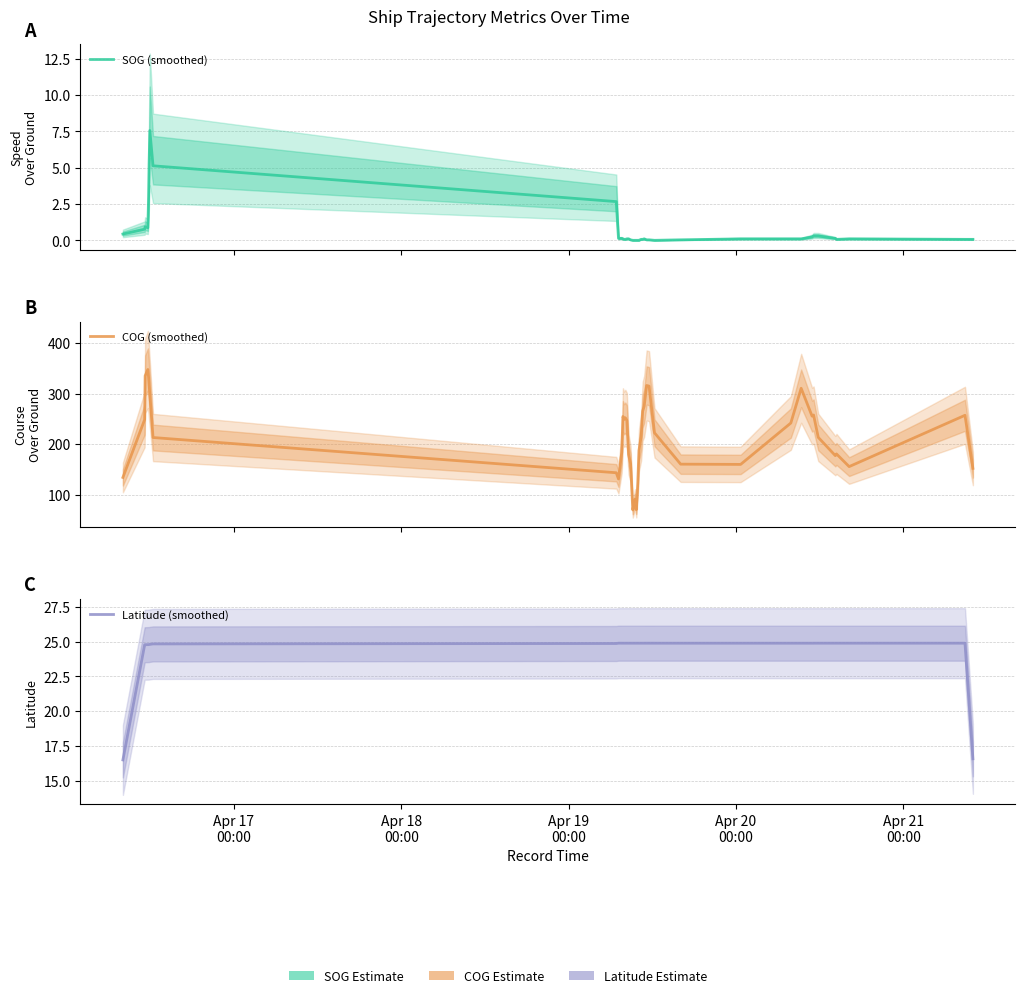

What position from the left is Apr 21
00:00?

5